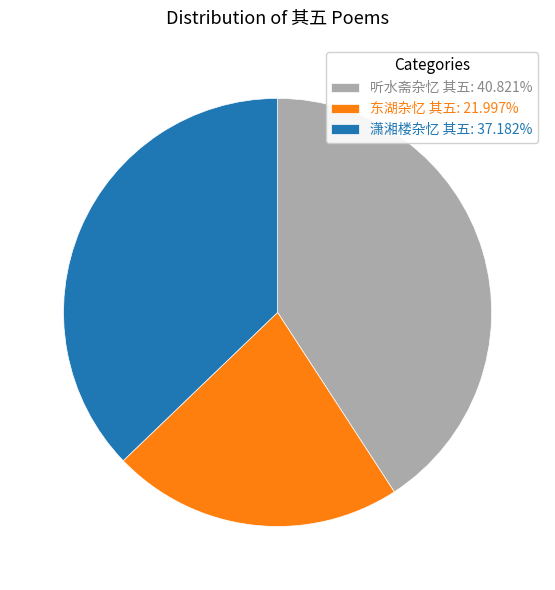

Which slice is the largest?

听水斋杂忆 其五